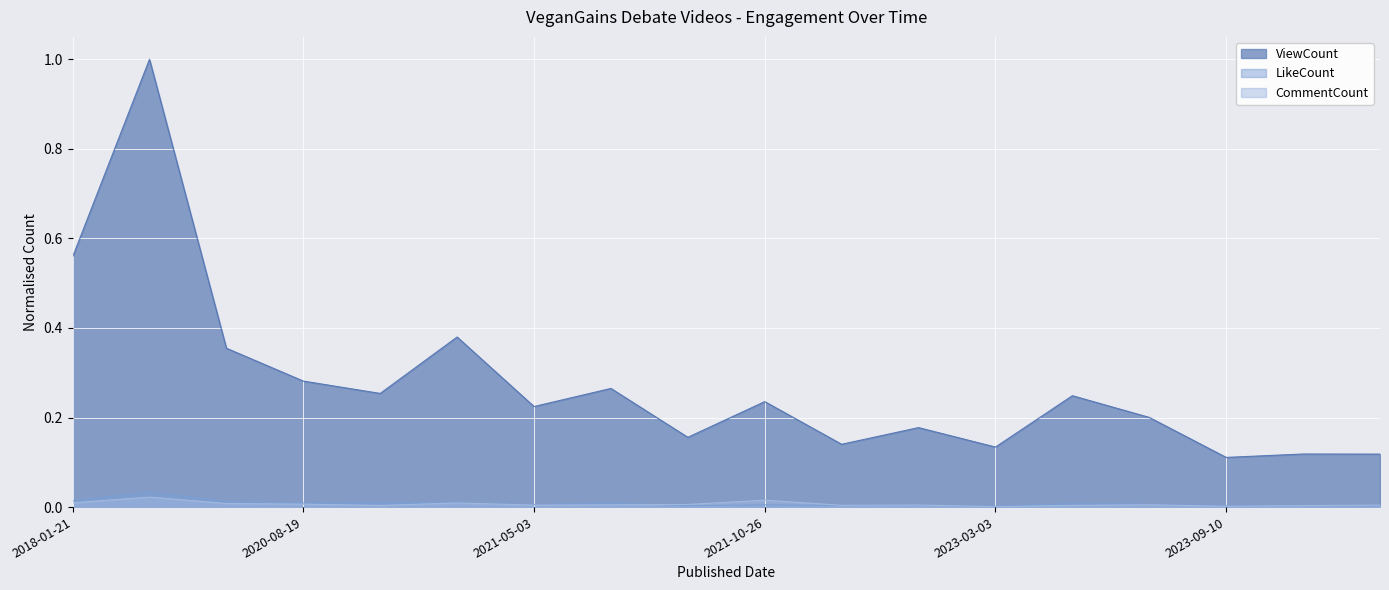

Where is the first local maximum for CommentCount?

2018-01-22